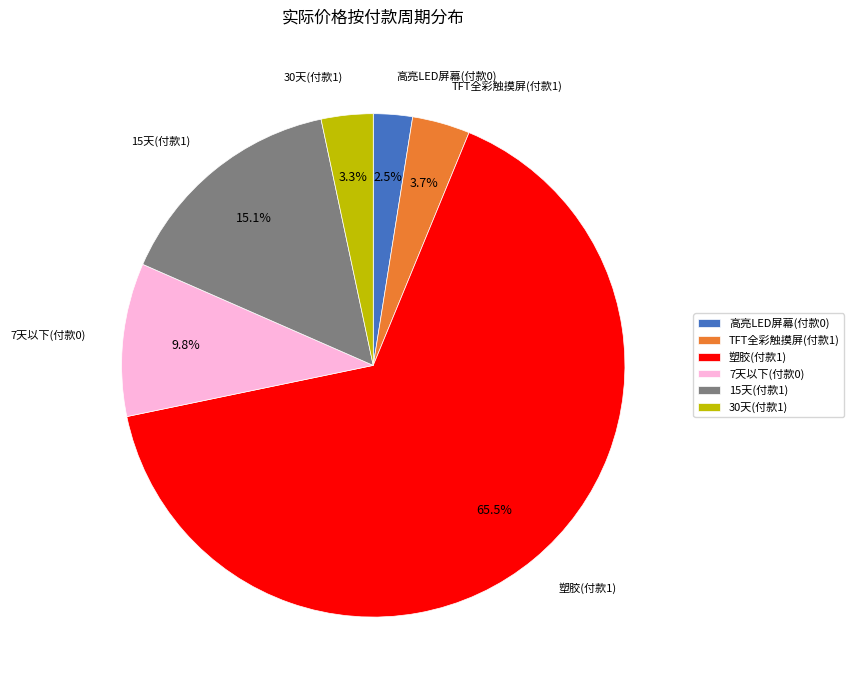

Which slice represents more than half of the pie?

塑胶(付款1)